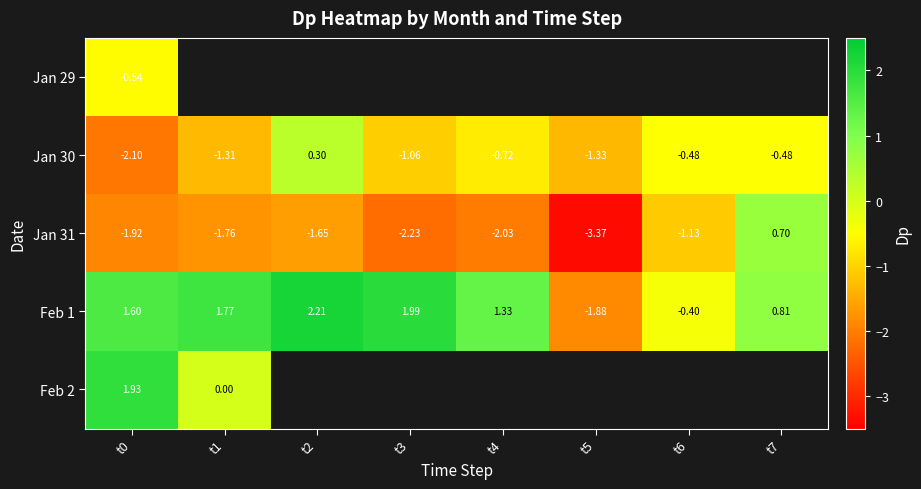

What is the approximate value of Jan 30 at t5?

-1.3